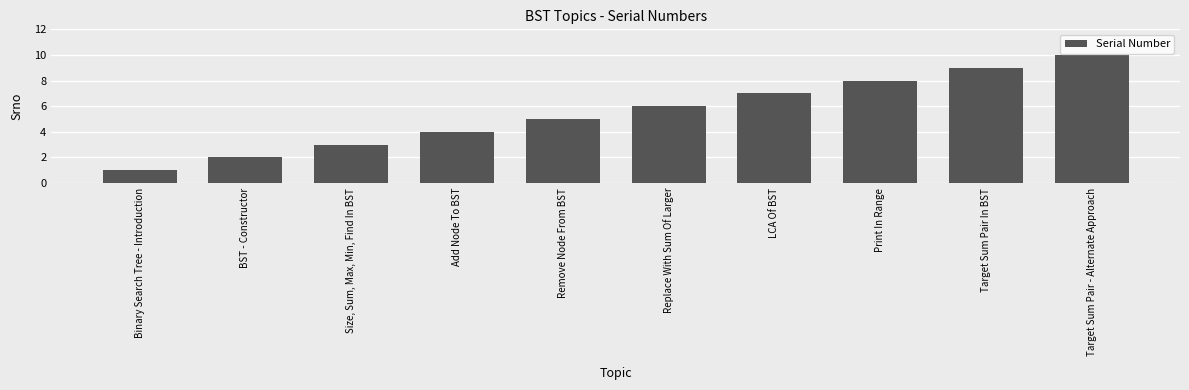

What is the value of the 3rd bar from the left?

3